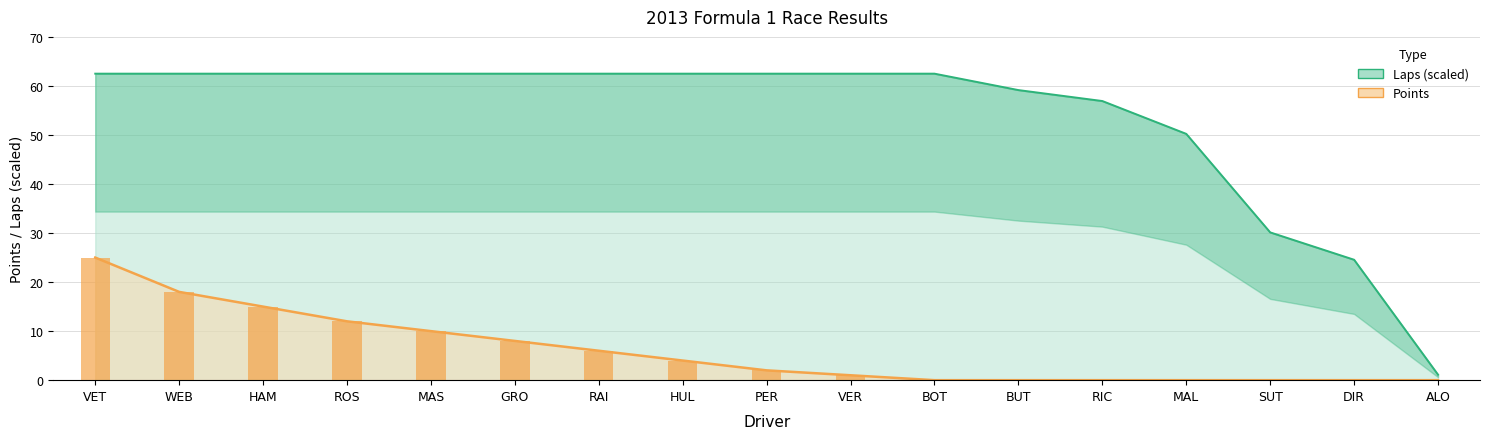

True or false: Laps has a value of 62.5 at MAS.

True